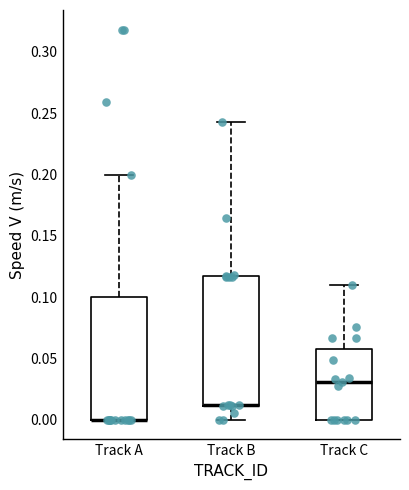

Reading left to right, read every box against the y-axis: the position of its median line, the range the box covers, and the ends of its whiskers. The values are not printed on the chart, so give them approximately, as read against the axis.

Track A: median 0.000 (drawn on the box's lower edge), box 0.000 to 0.100, whiskers 0.000 to 0.200
Track B: median 0.010 (drawn on the box's lower edge), box 0.010 to 0.115, whiskers 0.000 to 0.245
Track C: median 0.030, box 0.000 to 0.060, whiskers 0.000 to 0.110